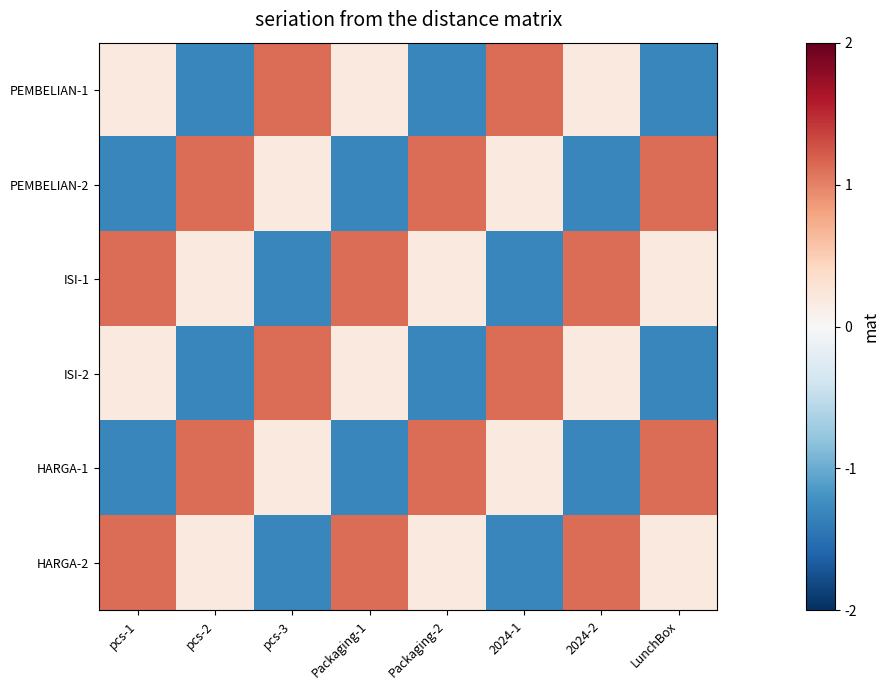

At 2024-2, list the series in order from smallest to largest.

PEMBELIAN-2, HARGA-1, PEMBELIAN-1, ISI-2, ISI-1, HARGA-2